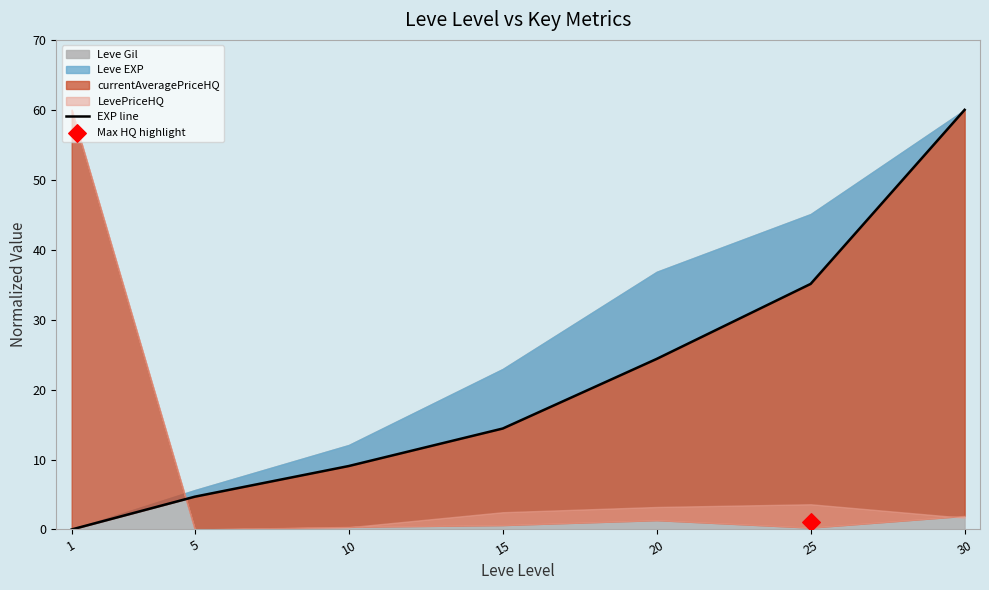

What is the ratio of the value at 20 to the value at 30?

0.4